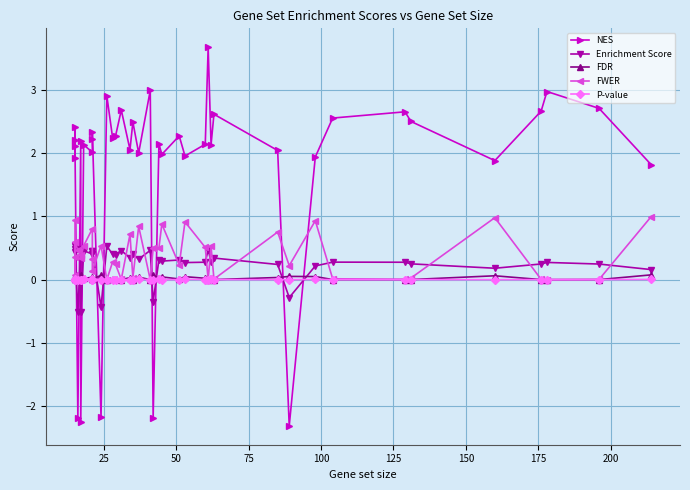

What are all the series names shown in the legend?

NES, Enrichment Score, FDR, FWER, P-value